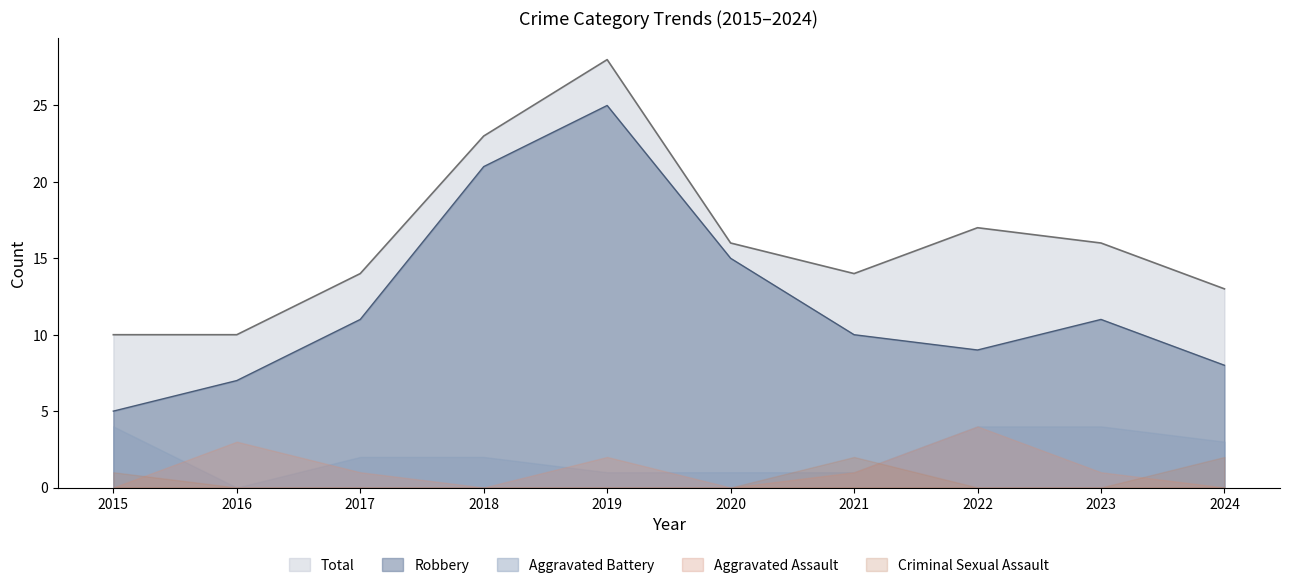

What is the sum of the Total values at 2019 and 2020?

44